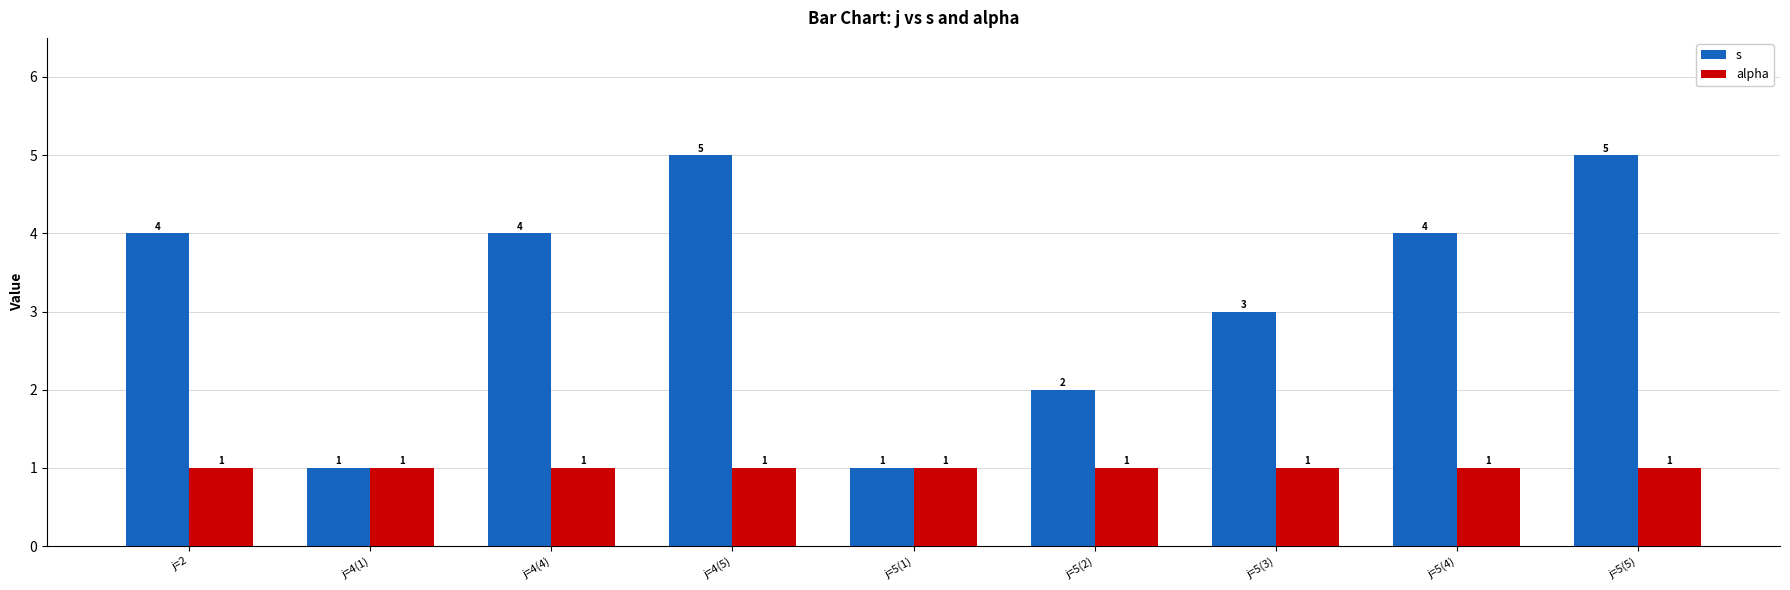

What is the sum of all alpha values?

9